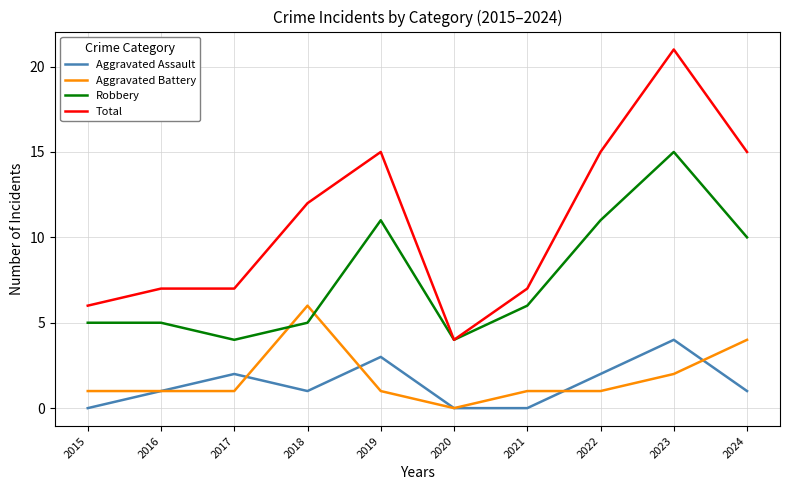

What is the difference between the second highest and second lowest values in the Aggravated Battery series?

3